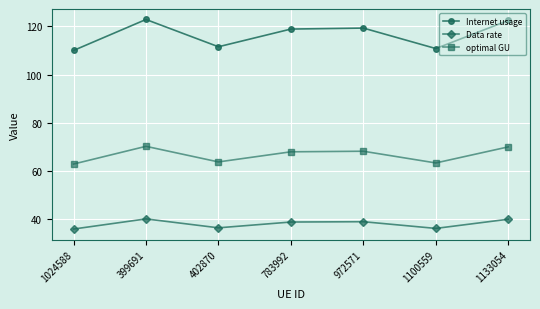

What is the label of the 7th point from the right?

1024588